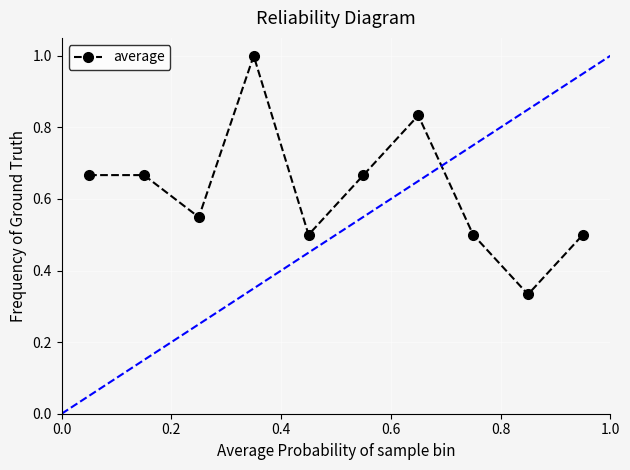

What is the average value?

0.6